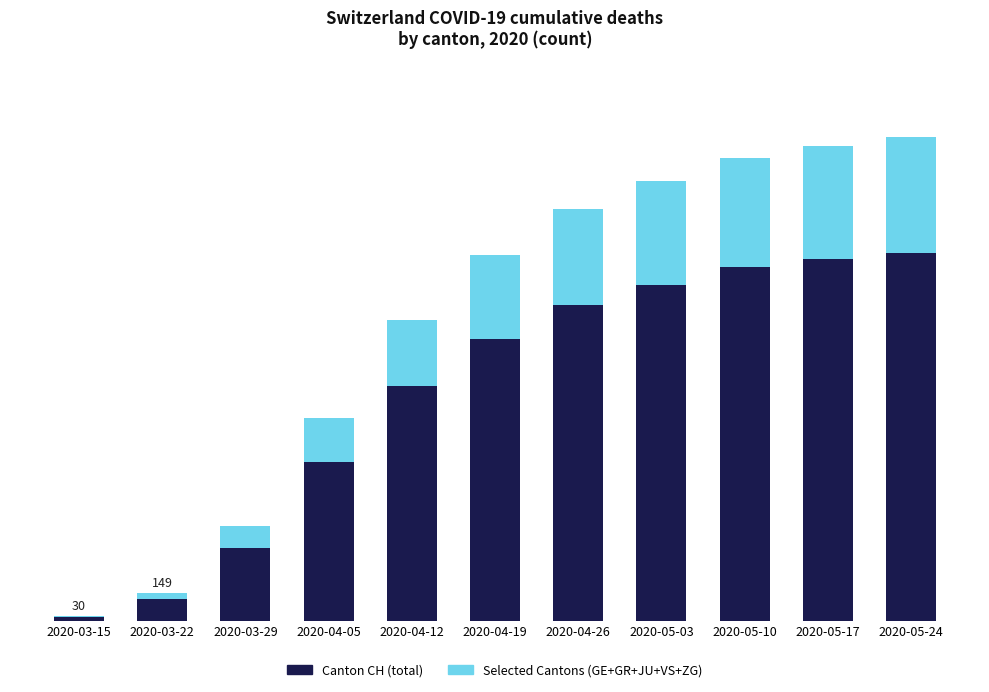

What are all the series names shown in the legend?

Canton CH (total), Selected Cantons (GE+GR+JU+VS+ZG)